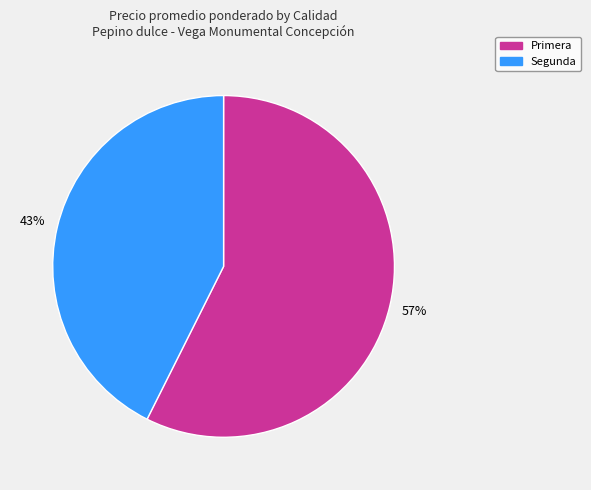

To the nearest percent, what is the average slice percentage?

50%